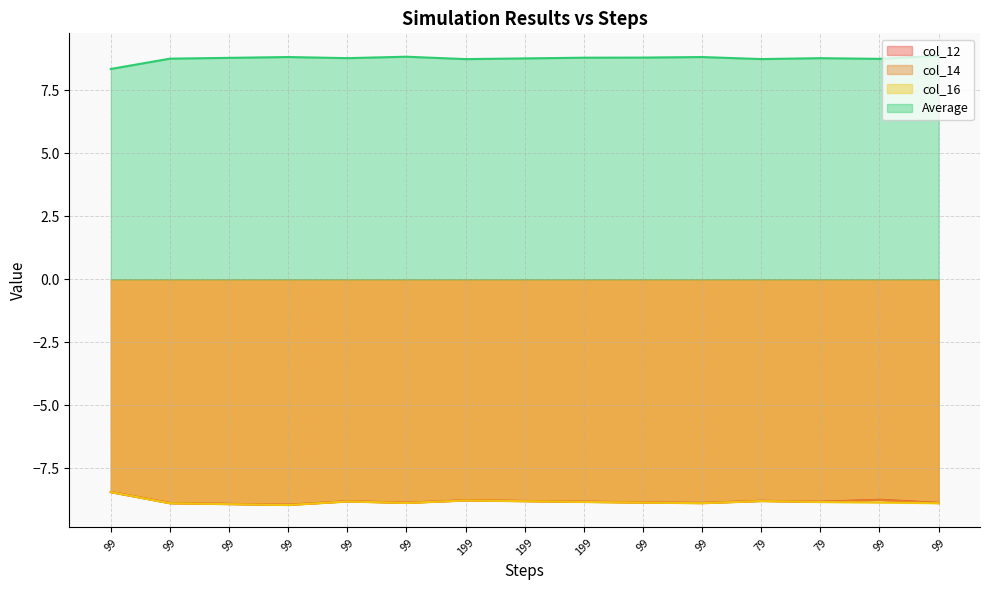

What is the greatest value displayed?

8.9